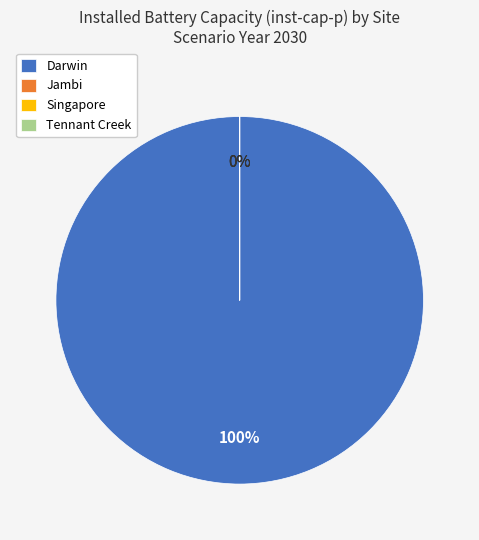

How many segments does this pie chart have?

4